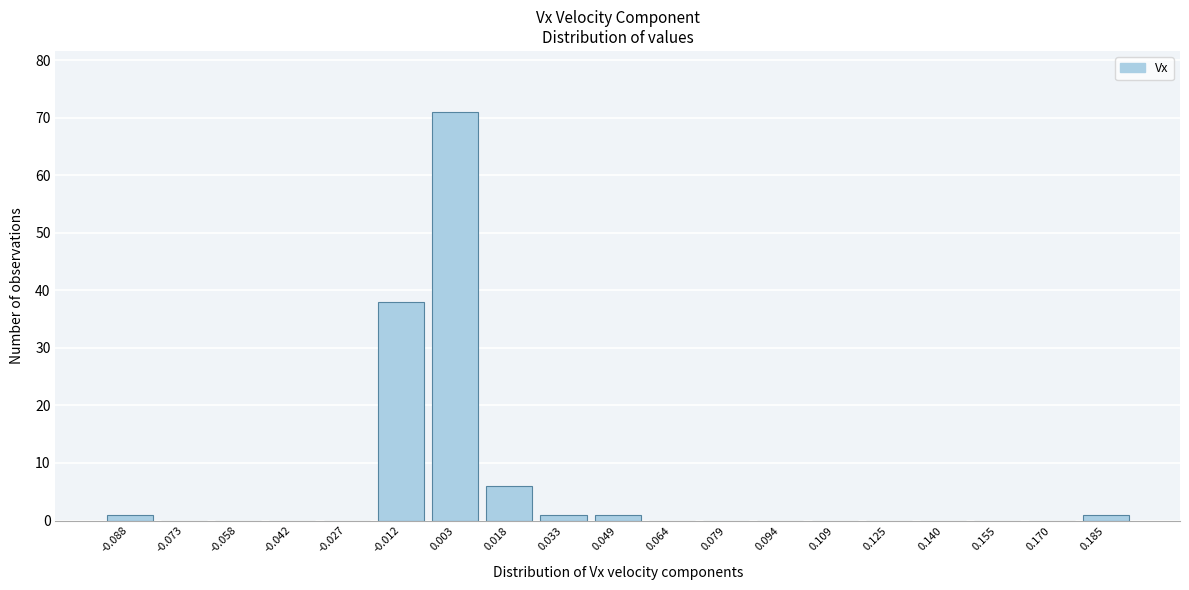

Reading right to left, extract all data points from this chart.

0.185=1	0.170=0	0.155=0	0.140=0	0.125=0	0.109=0	0.094=0	0.079=0	0.064=0	0.049=1	0.033=1	0.018=6	0.003=71	-0.012=38	-0.027=0	-0.042=0	-0.058=0	-0.073=0	-0.088=1